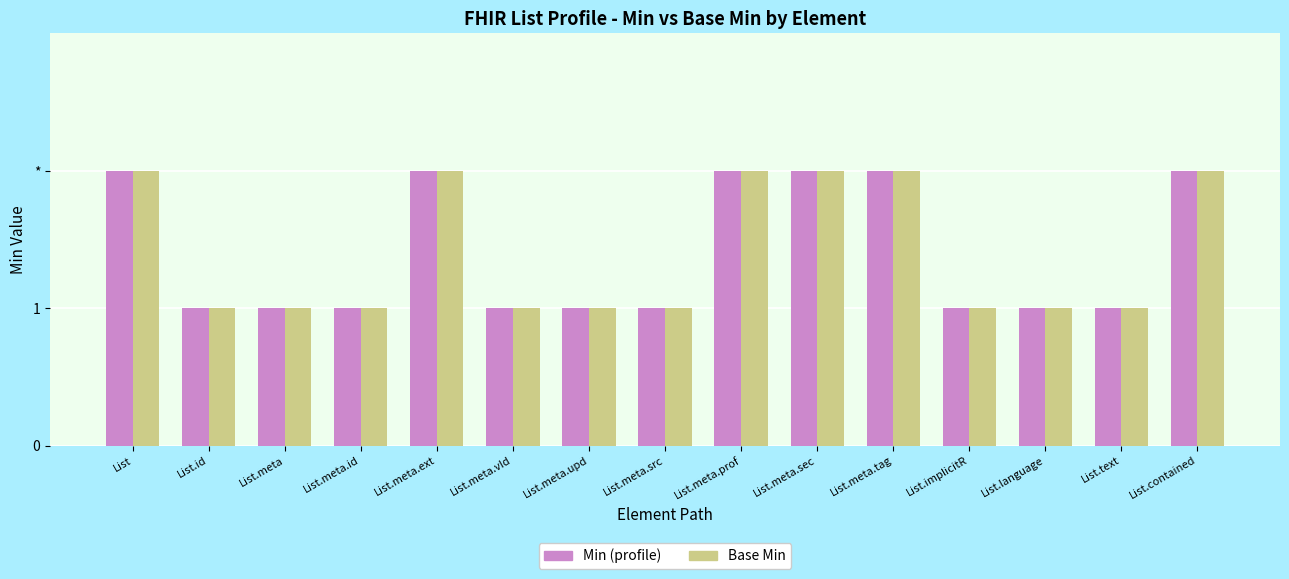

Does the chart contain any negative values?

No